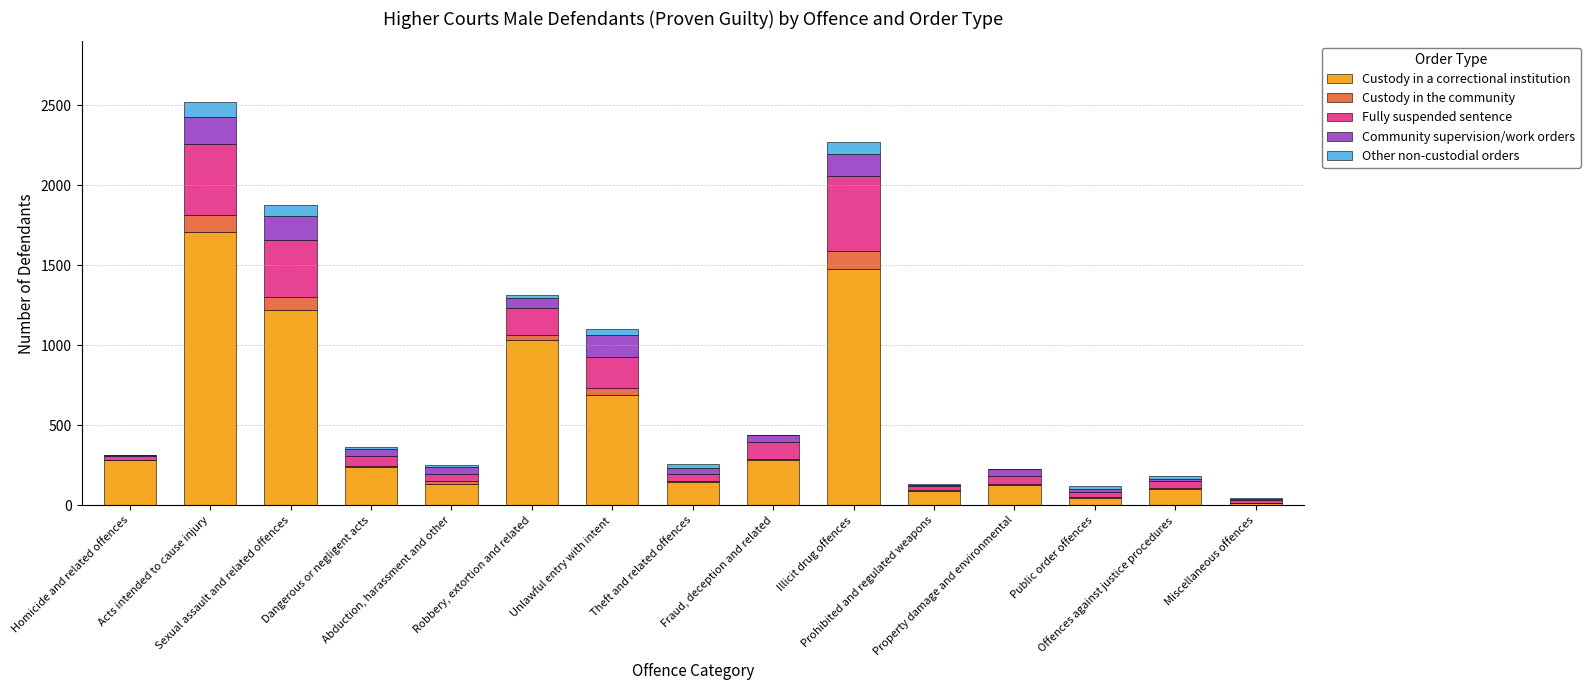

What is the highest value of the Custody in a correctional institution series?

1709